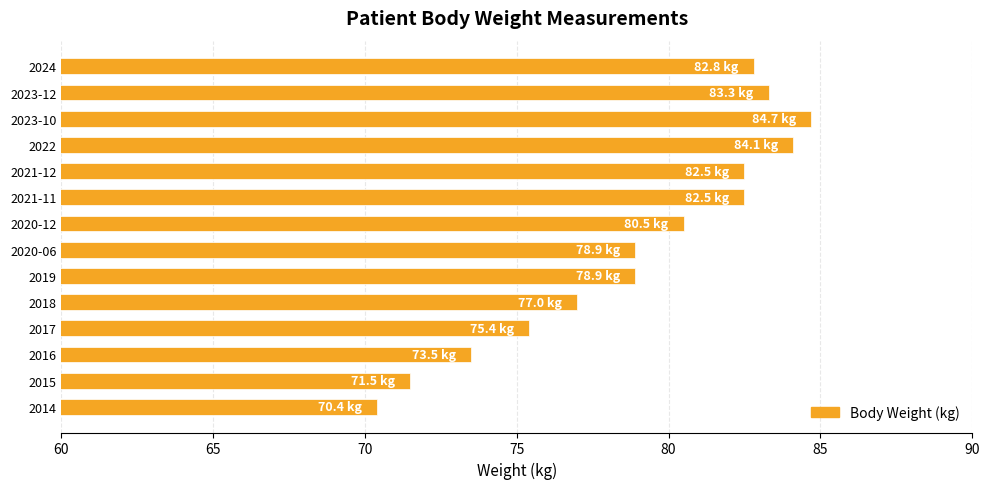

What is the average value?

79.0